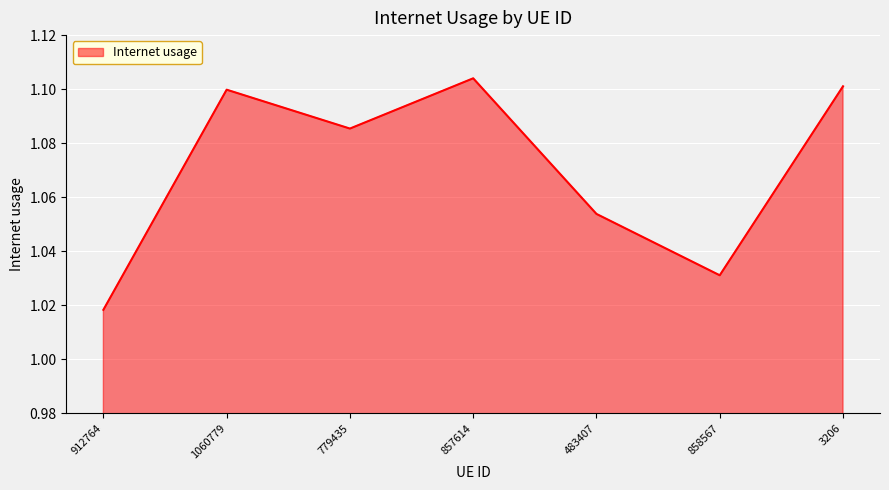

Where is the first local minimum?

779435